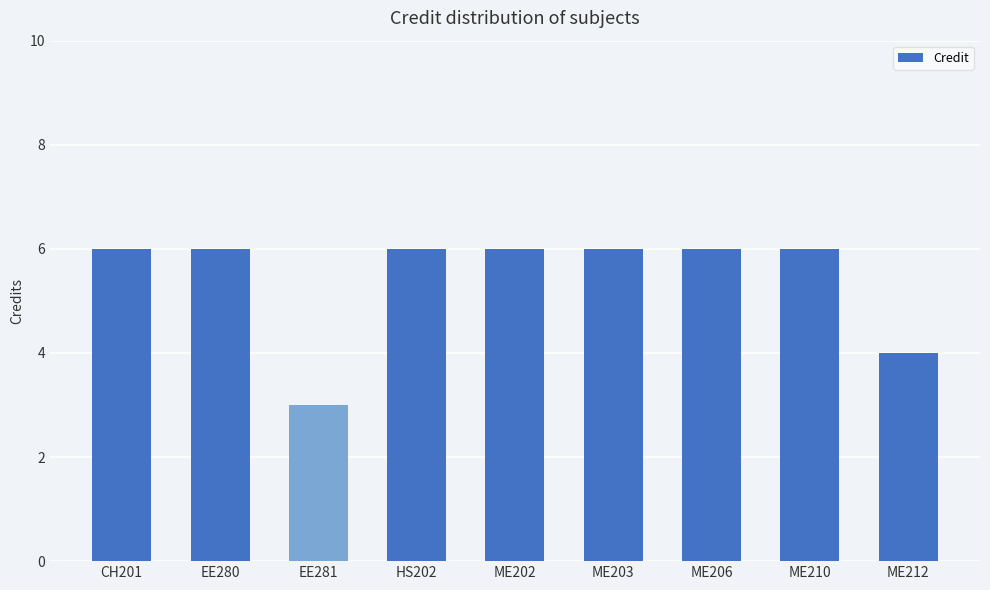

How many categories are shown in the chart?

9